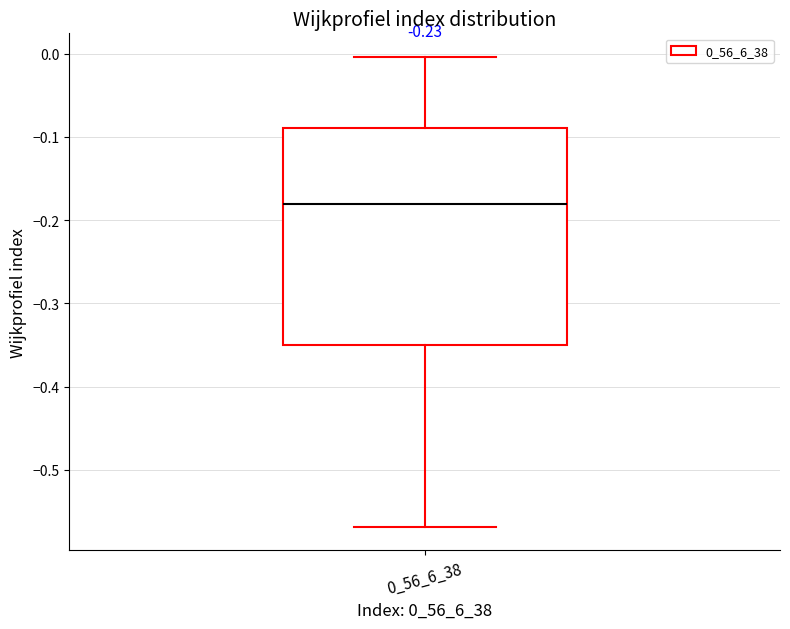

Read this box plot against the y-axis: the position of the median line, the range covered by the box, and the ends of both whiskers. The values are not printed on the chart, so give them approximately, as read against the axis.

median -0.18, box -0.35 to -0.09, whiskers -0.57 to 0.00